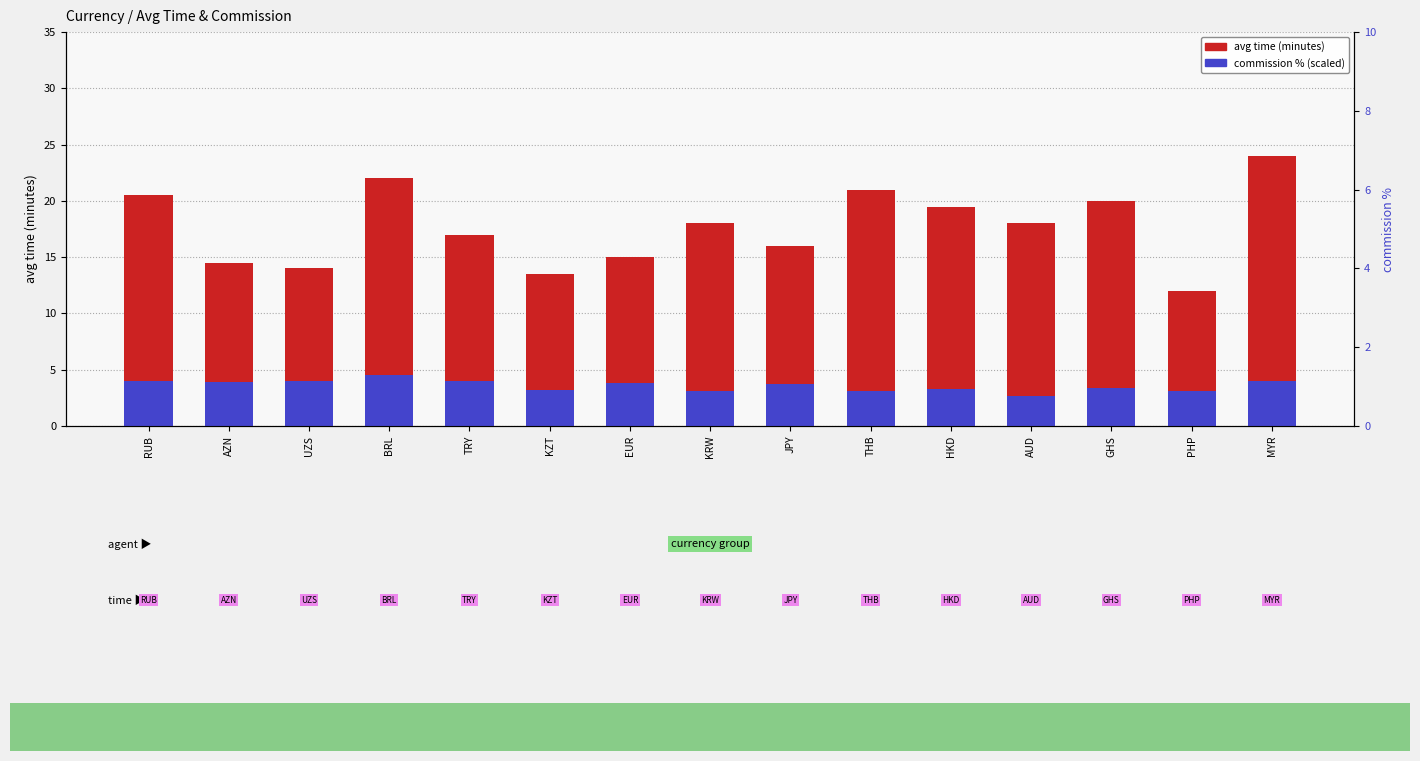

Reading left to right, transcribe all the data shown in this chart.

avg time (minutes): RUB=20.5	AZN=14.5	UZS=14.0	BRL=22.0	TRY=17.0	KZT=13.5	EUR=15.0	KRW=18.0	JPY=16.0	THB=21.0	HKD=19.5	AUD=18.0	GHS=20.0	PHP=12.0	MYR=24.0
commission % × 100: RUB=4.0	AZN=3.9	UZS=4.0	BRL=4.5	TRY=4.0	KZT=3.2	EUR=3.9	KRW=3.1	JPY=3.8	THB=3.1	HKD=3.3	AUD=2.7	GHS=3.3	PHP=3.1	MYR=4.0